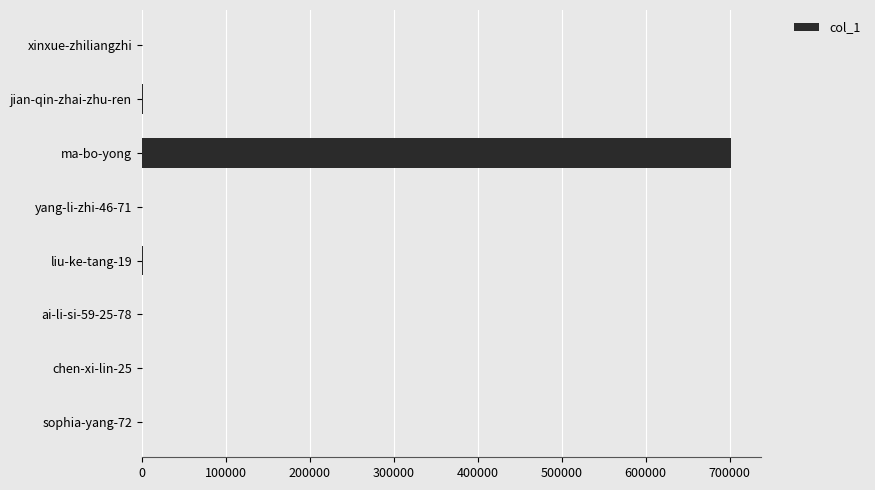

The chart shows a value of 446741 at ma-bo-yong. True or false?

False